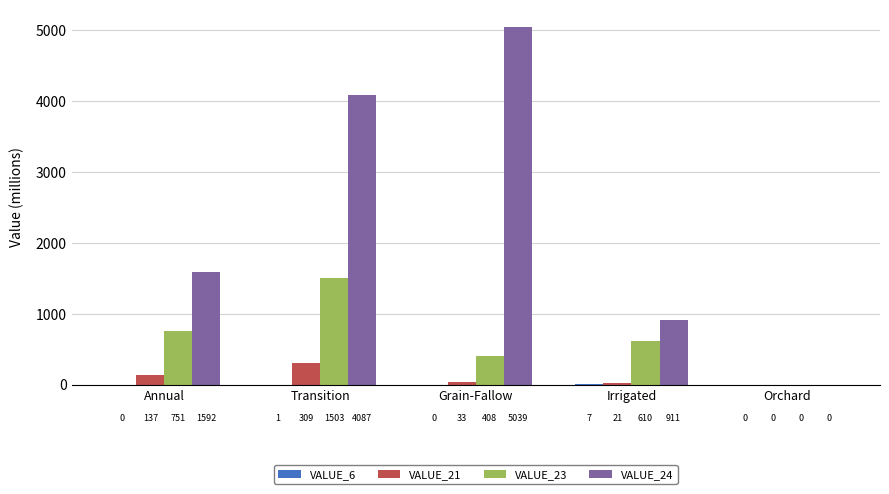

True or false: VALUE_23 has a value of 609.8 at Irrigated.

True